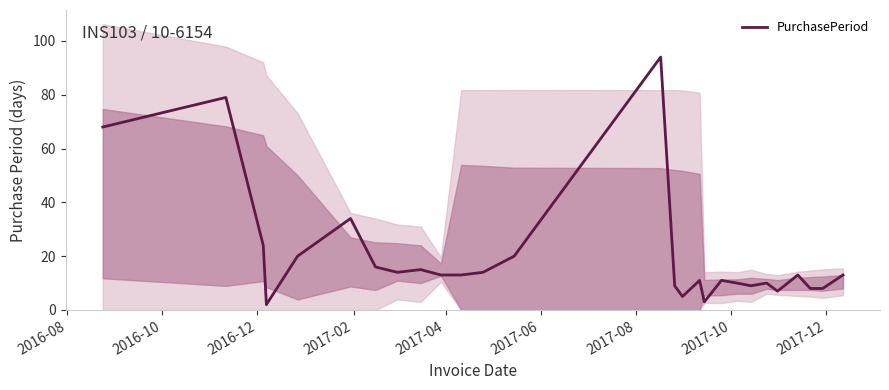

What is the value of the 23rd point from the left?

7